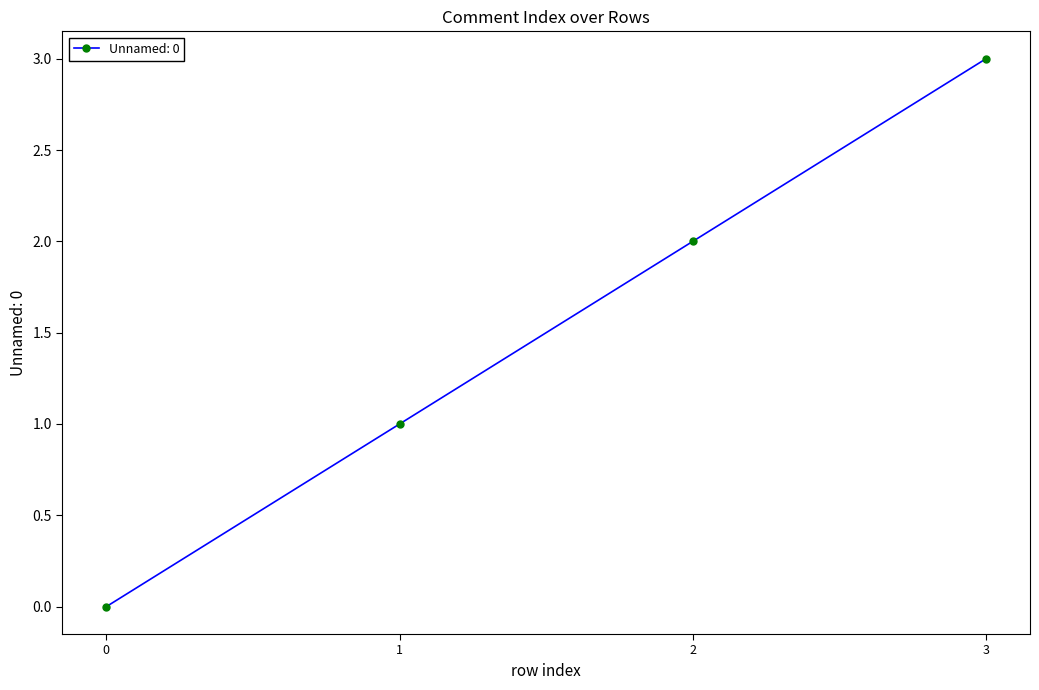

Read the value at 2.

2